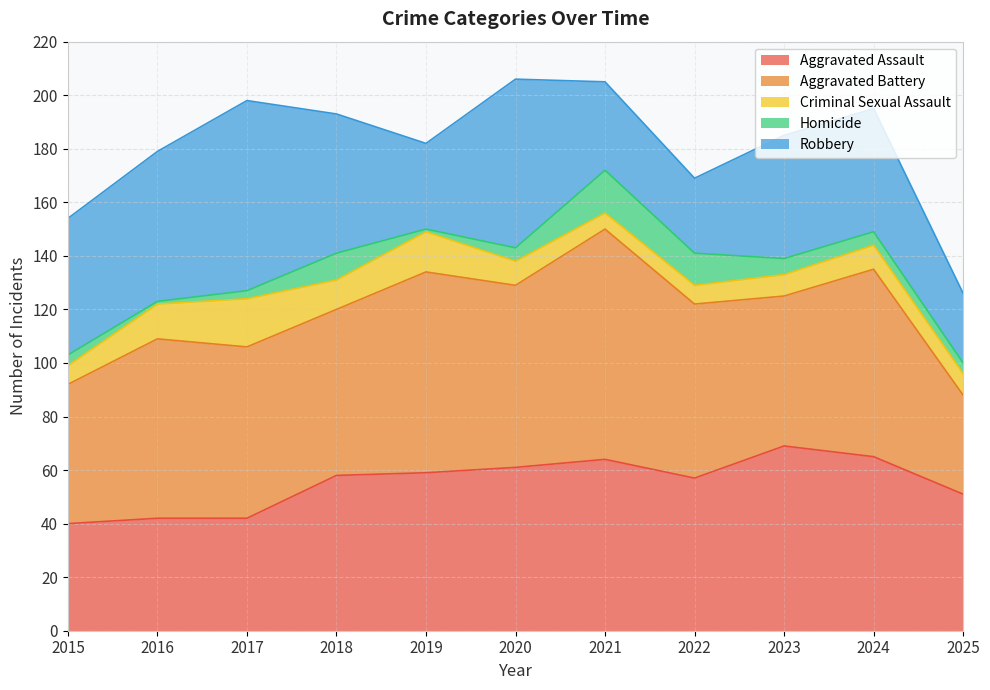

What is the approximate value of Aggravated Assault at 2019?

59